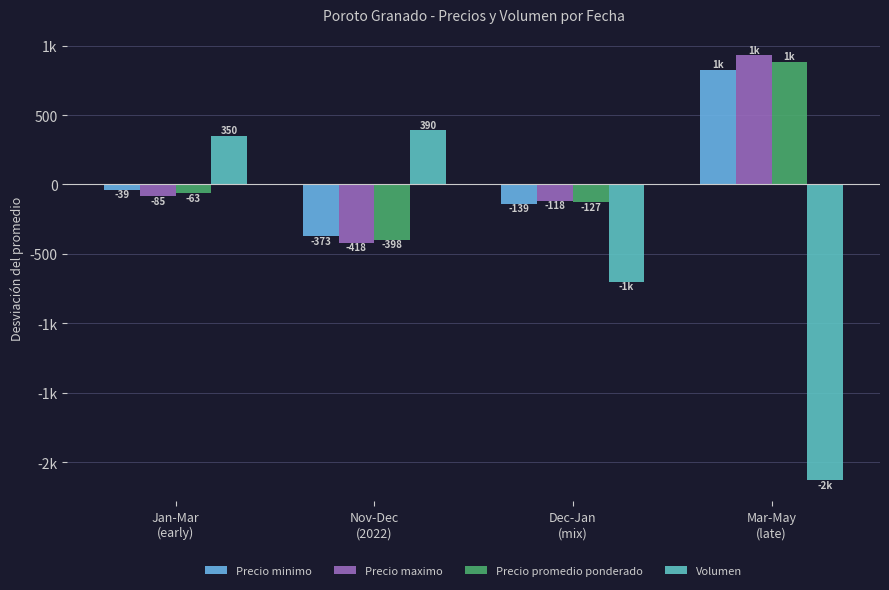

What are all the series names shown in the legend?

Precio minimo, Precio maximo, Precio promedio ponderado, Volumen